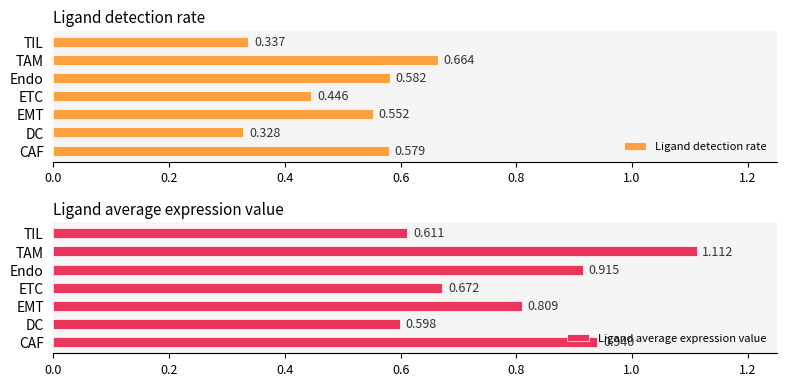

At which label is Ligand detection rate closest to 0?

DC